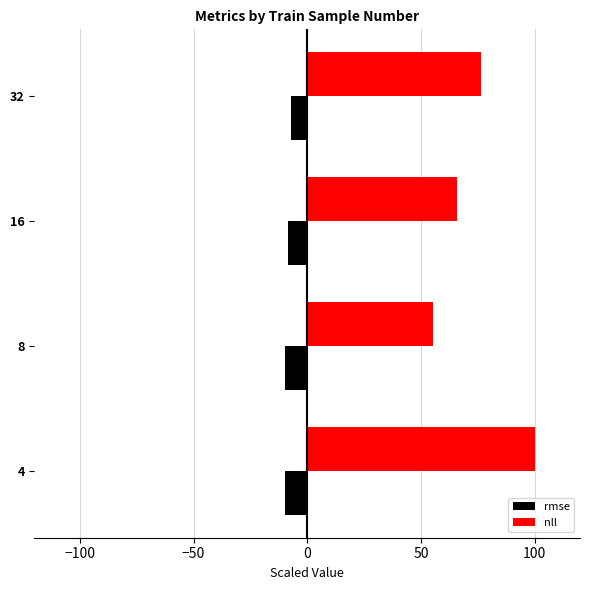

At how many categories does at least one series exceed 9?

4